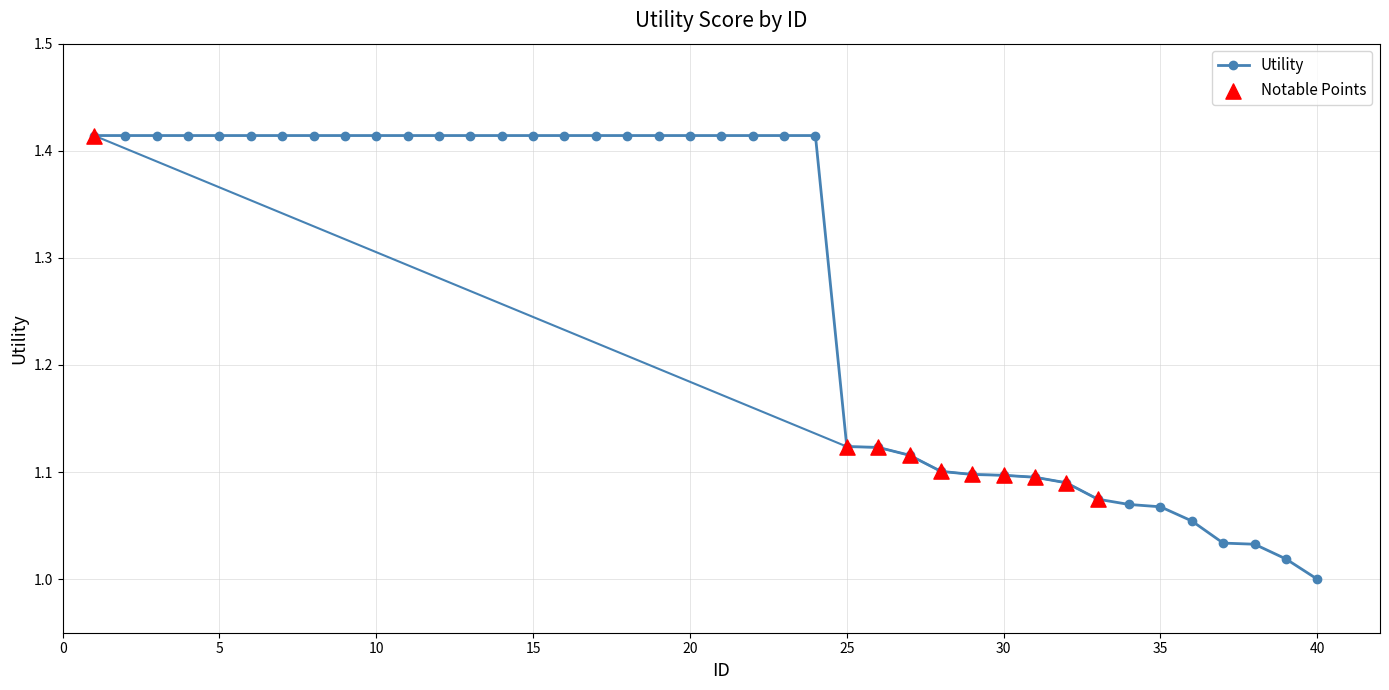

What is the average value?

1.3